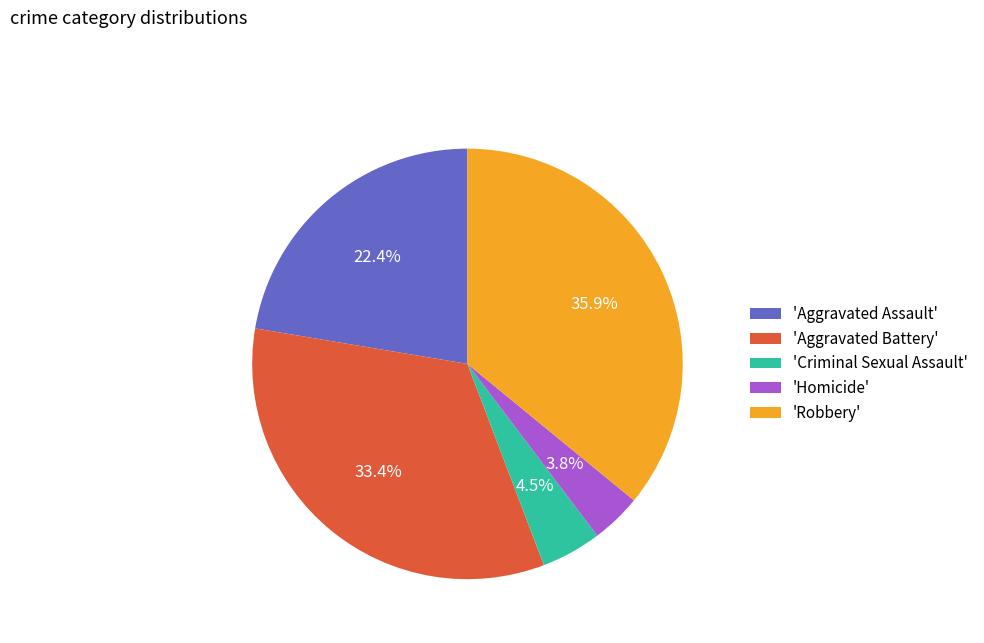

What is the total percentage of 'Robbery' and 'Aggravated Battery'?

69.3%